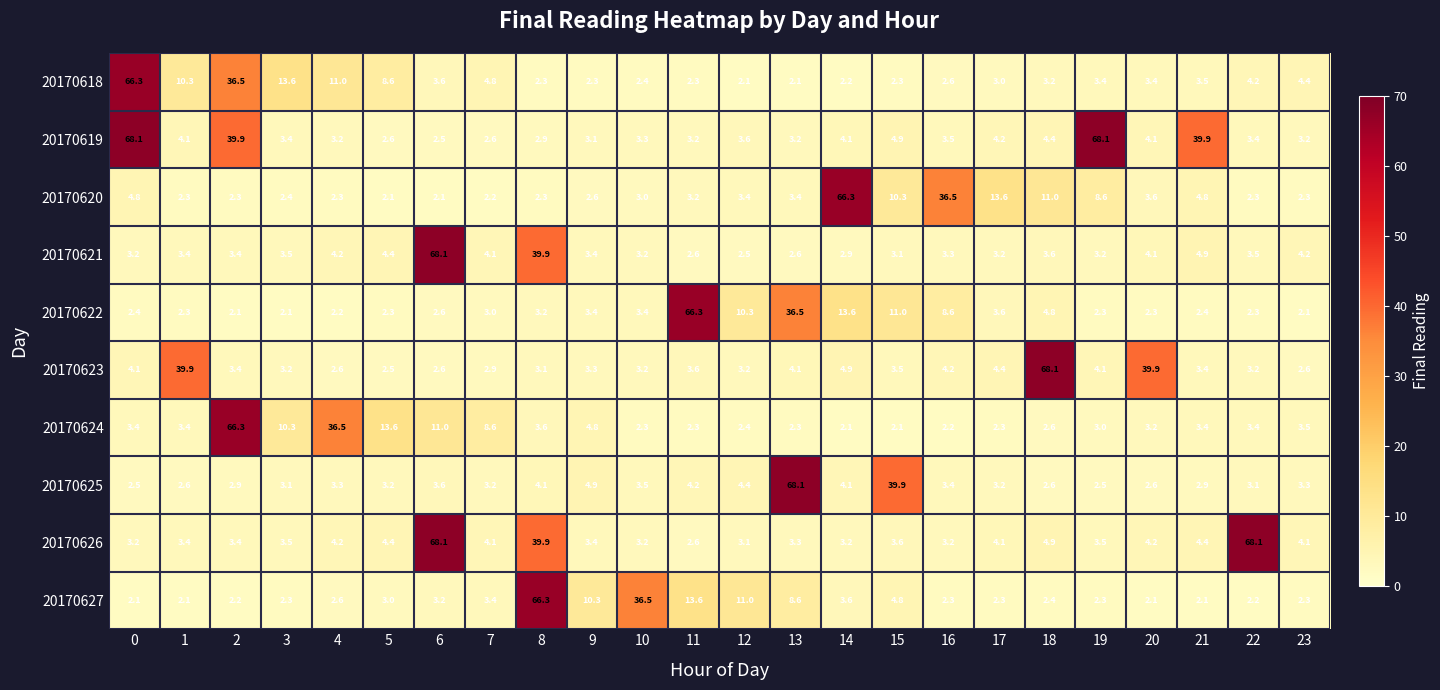

Between 19 and 20, which series saw the biggest shift?

20170619